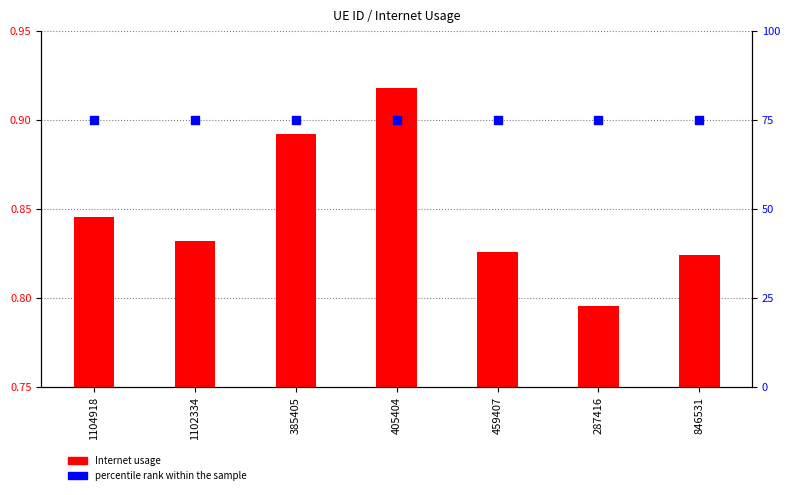

Which series has the widest spread of Y values?

Internet usage